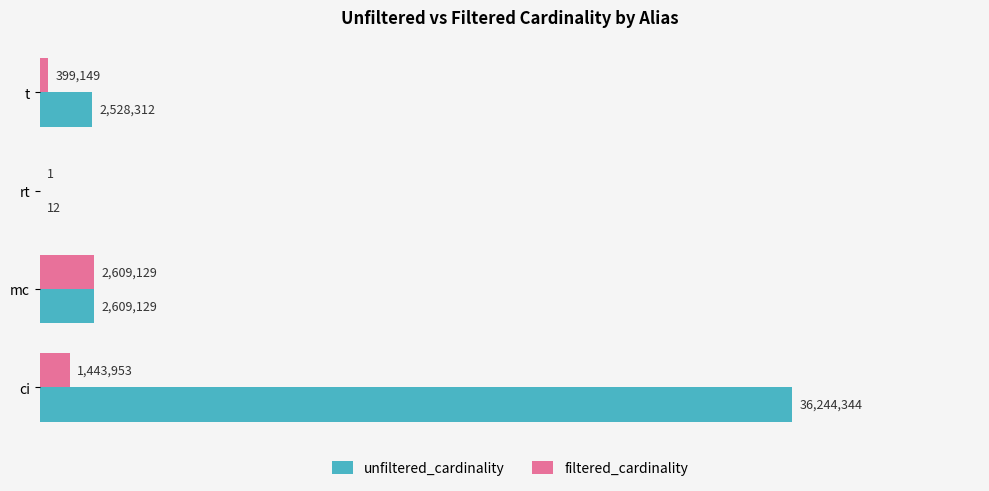

Reading right to left, transcribe all the data shown in this chart.

unfiltered_cardinality: 2528312	12	2609129	36244344
filtered_cardinality: 399149	1	2609129	1443953